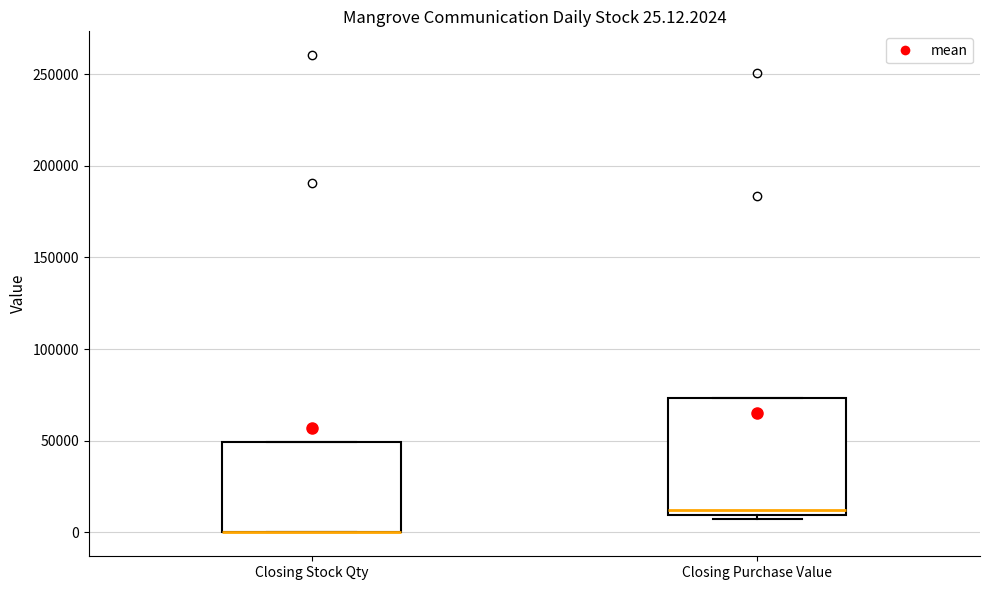

Which box is the tallest, from its lower edge to its upper edge?

Closing Purchase Value